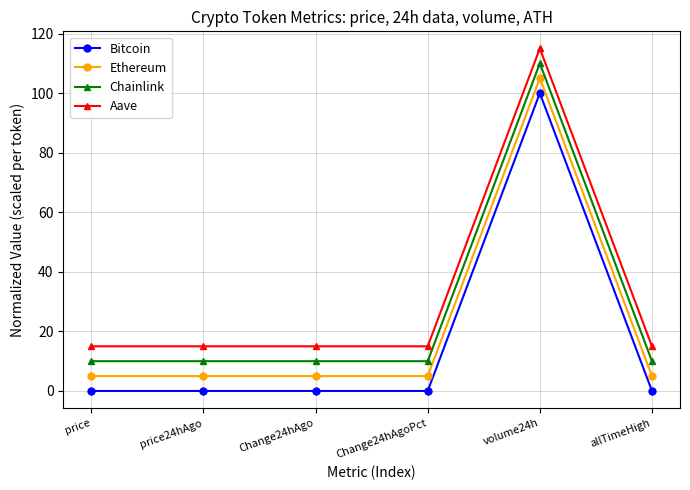

At Change24hAgo, list the series in order from smallest to largest.

Bitcoin, Ethereum, Chainlink, Aave